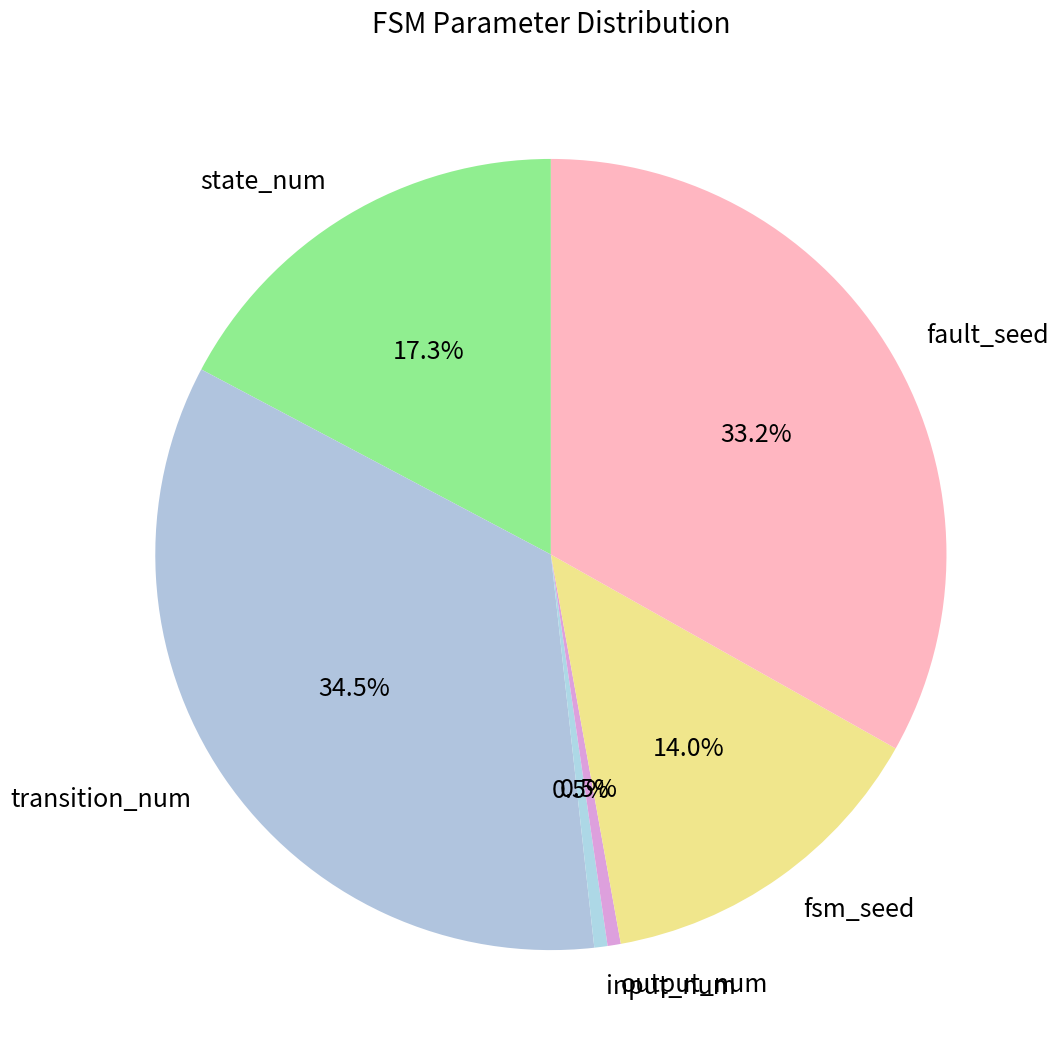

Which category has the biggest portion of the pie?

transition_num